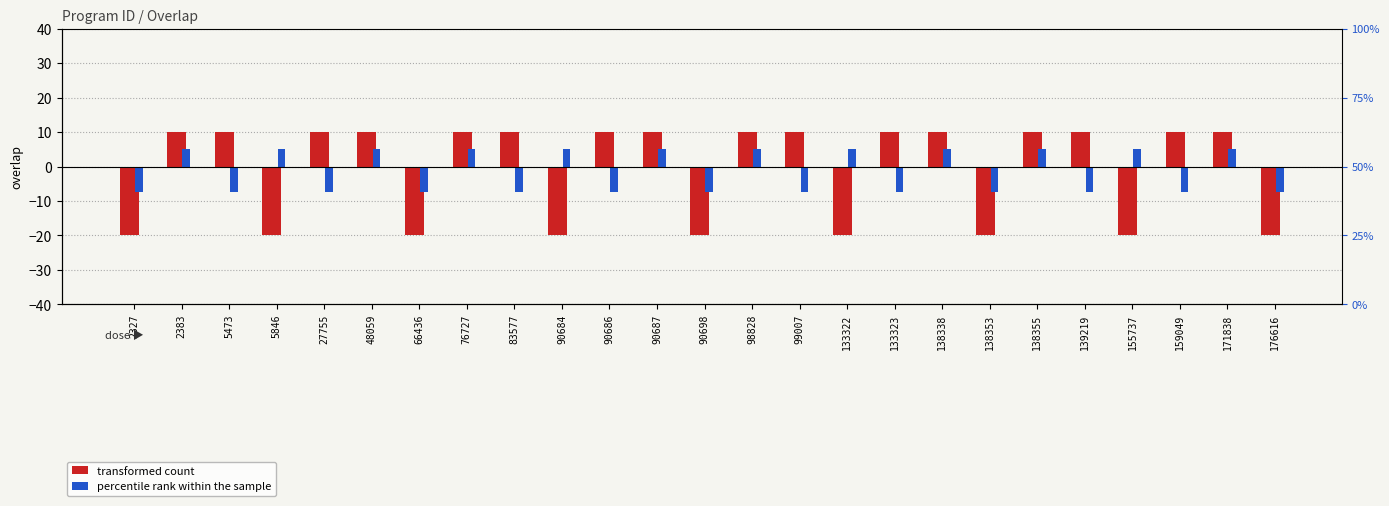

At 139219, list the series in order from largest to smallest.

transformed count, percentile rank within the sample